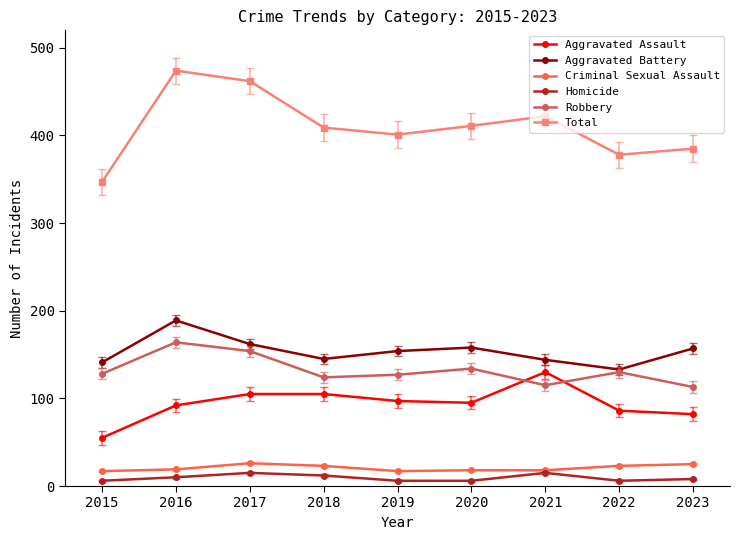

What is the total value across all series at 2021?

844